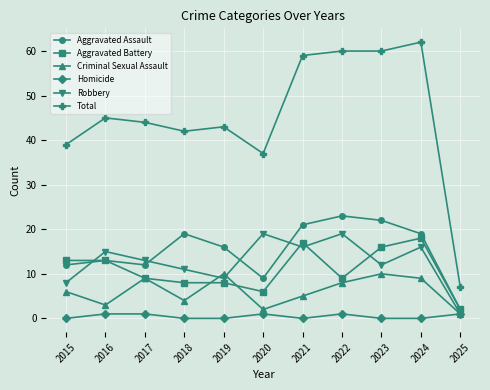

Reading left to right, list all the values displayed in this chart.

Aggravated Assault: 12	13	12	19	16	9	21	23	22	19	2
Aggravated Battery: 13	13	9	8	8	6	17	9	16	18	2
Criminal Sexual Assault: 6	3	9	4	10	2	5	8	10	9	1
Homicide: 0	1	1	0	0	1	0	1	0	0	1
Robbery: 8	15	13	11	9	19	16	19	12	16	1
Total: 39	45	44	42	43	37	59	60	60	62	7